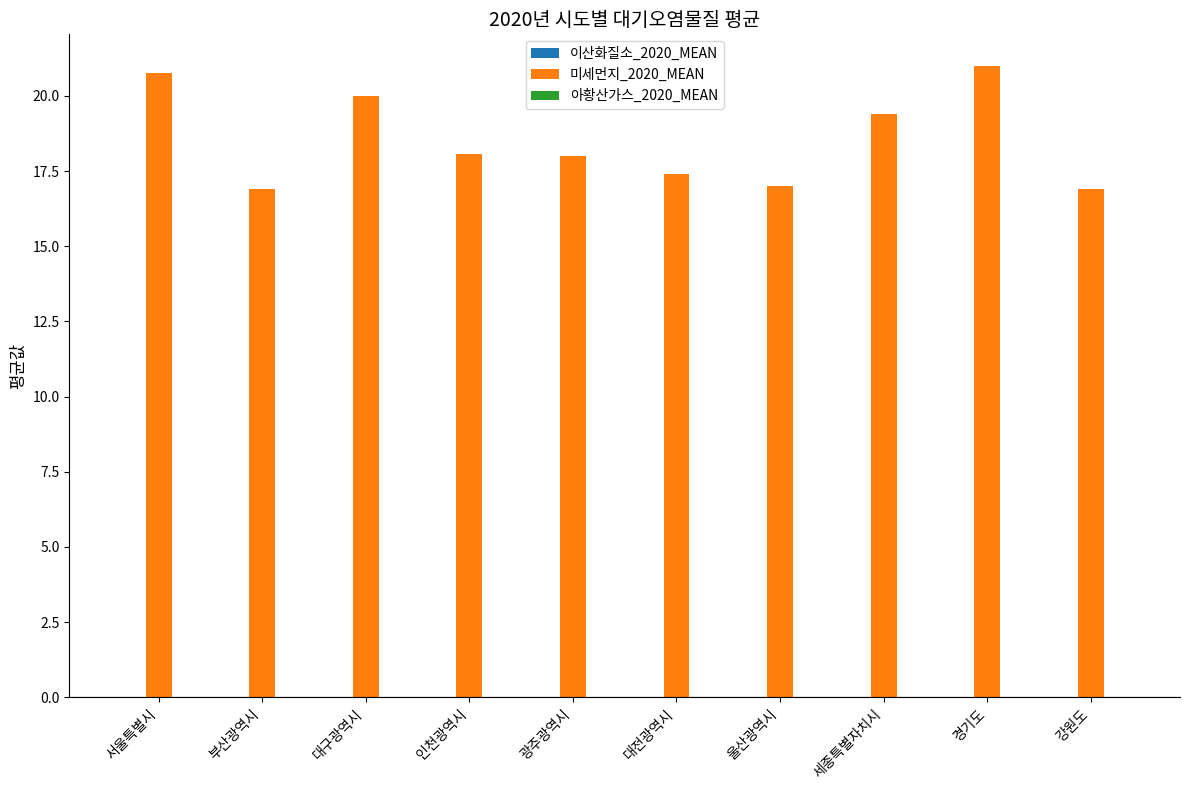

What is the maximum value shown in the chart?

21.0